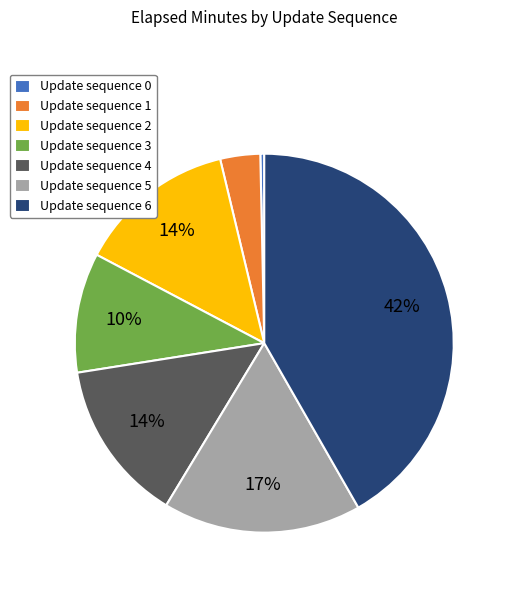

Is it true that Update sequence 6 is 34% of the pie?

False